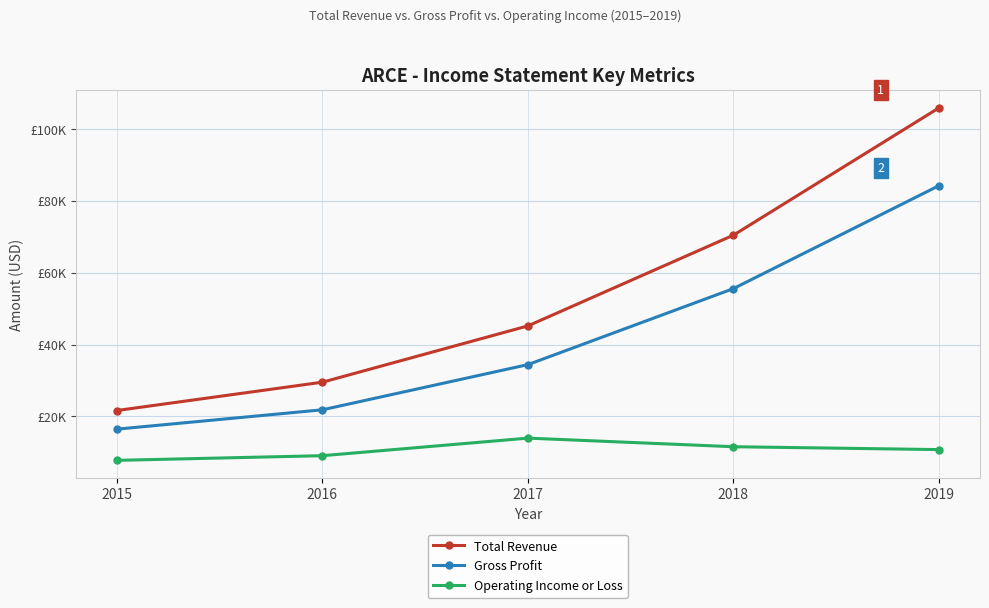

What are all the series names shown in the legend?

Total Revenue, Gross Profit, Operating Income or Loss